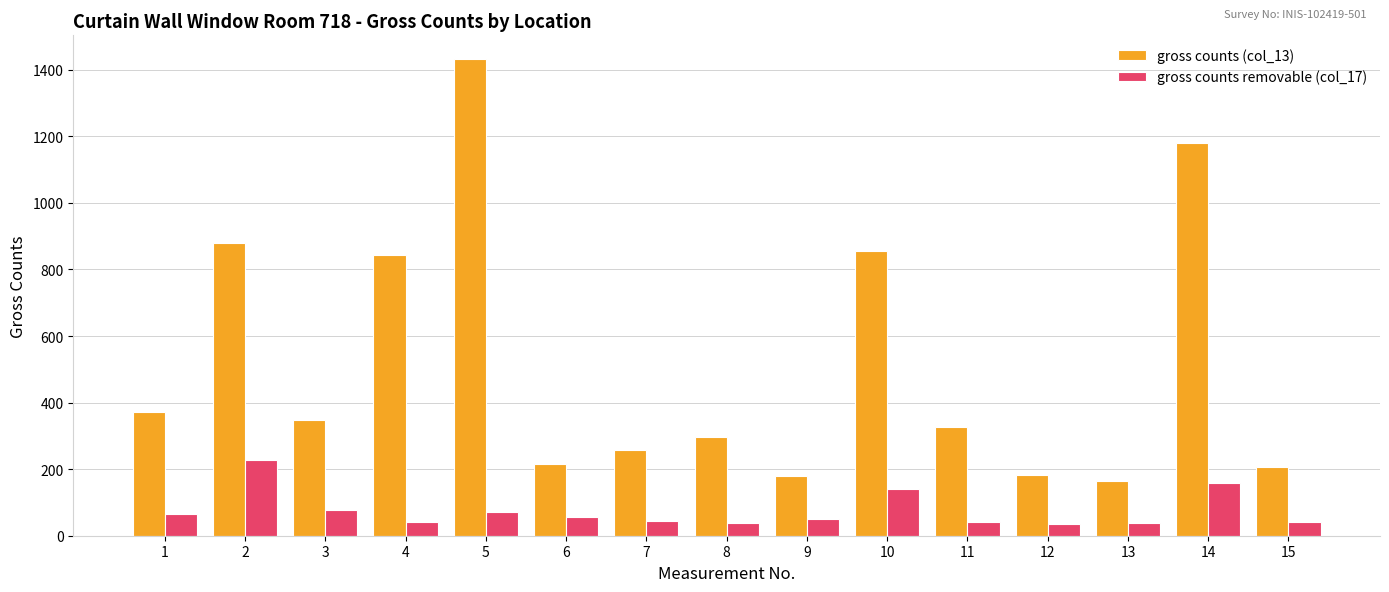

What is the difference between the second highest and second lowest values in the gross counts (col_13) series?

1001